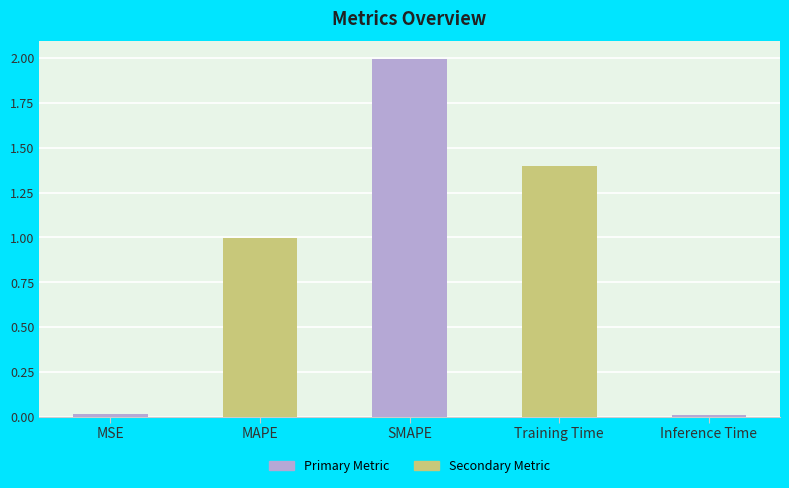

What is the difference between the second highest and second lowest values?

1.4